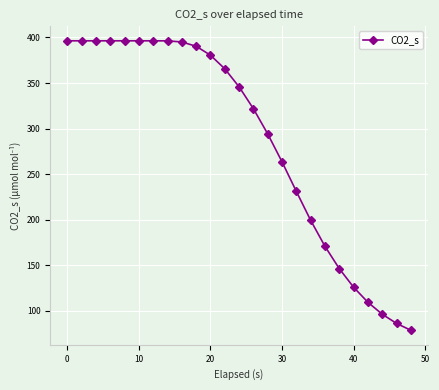

What is the difference between the maximum and minimum values?

317.6